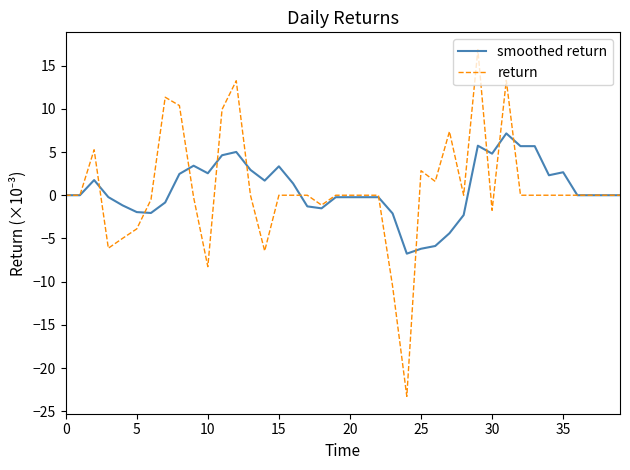

What is the greatest value displayed?

16.8